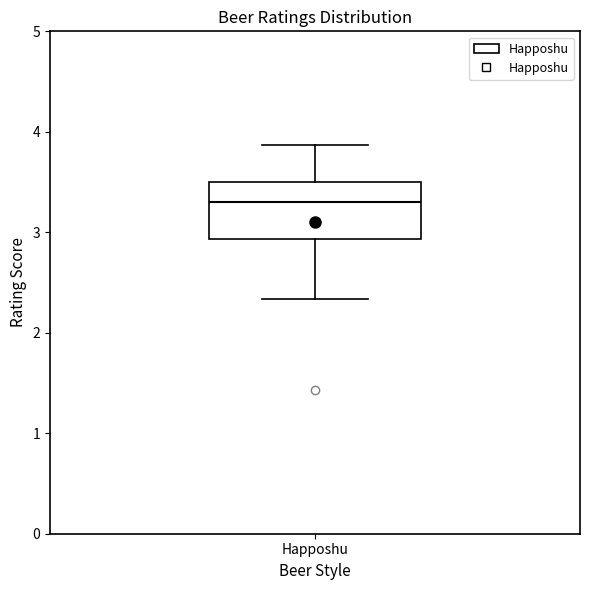

Read this box plot against the y-axis: the position of the median line, the range covered by the box, and the ends of both whiskers. The values are not printed on the chart, so give them approximately, as read against the axis.

median 3.3, box 2.9 to 3.5, whiskers 2.3 to 3.9